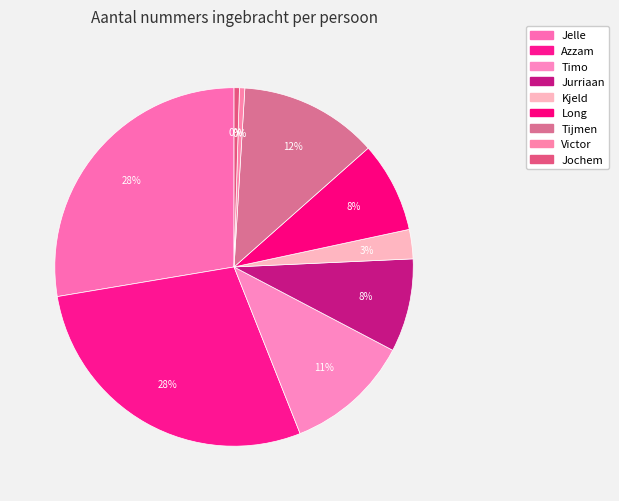

Count the number of slices in the pie.

9